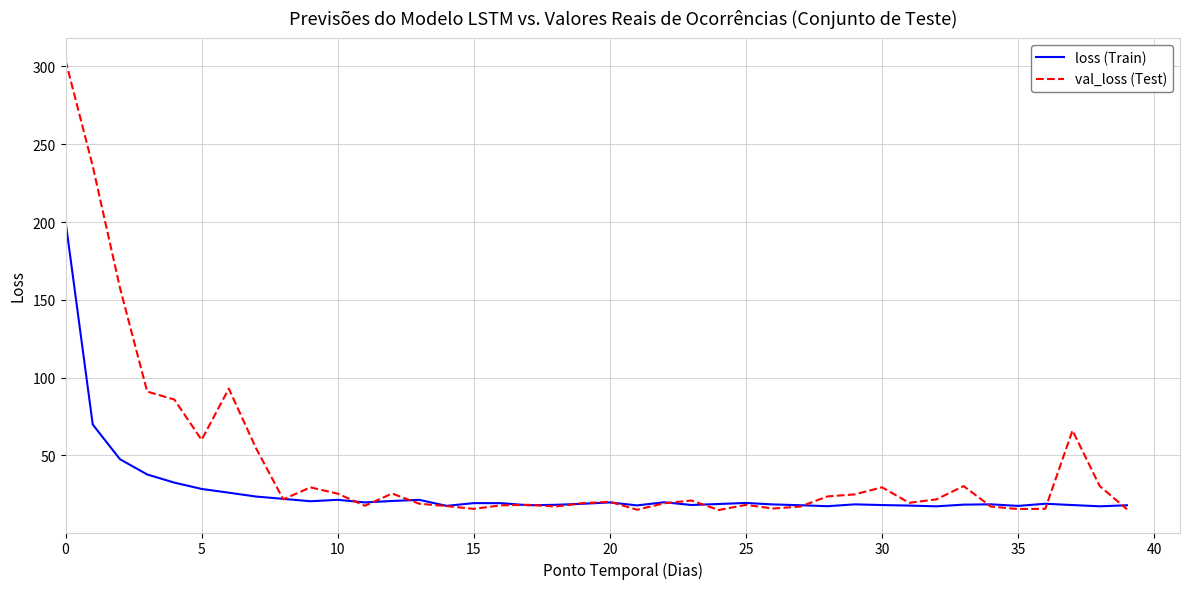

What is the greatest value displayed?

303.9